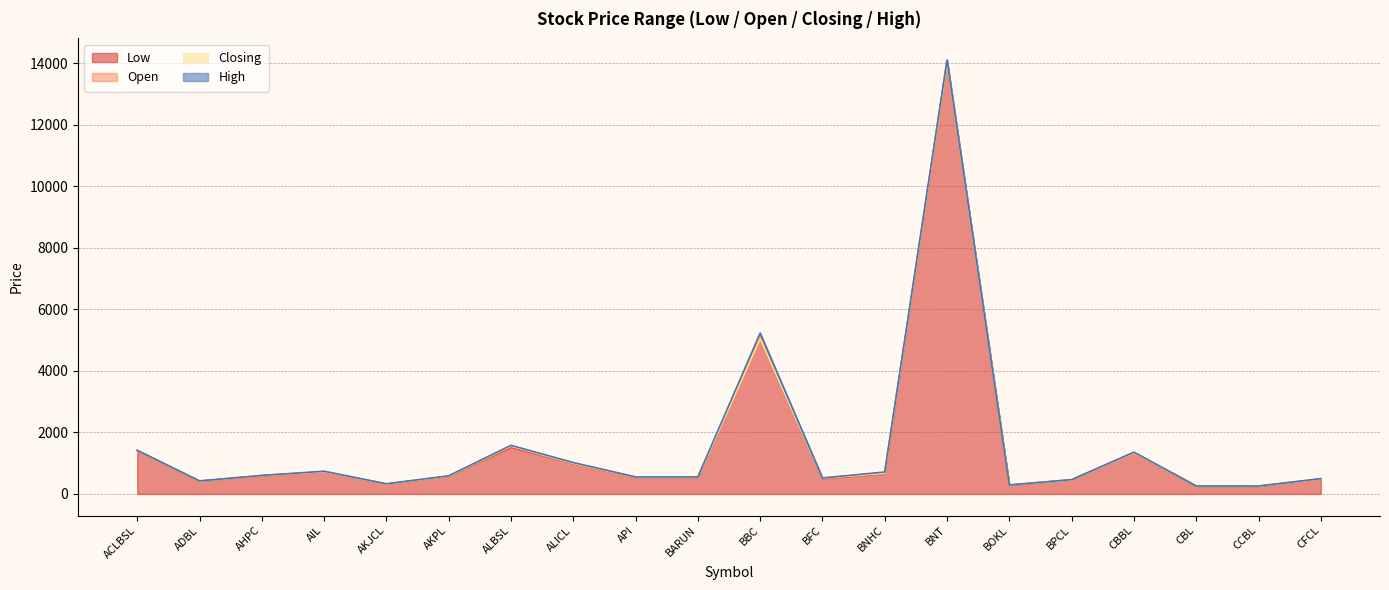

What is the minimum value shown in the chart?

250.9